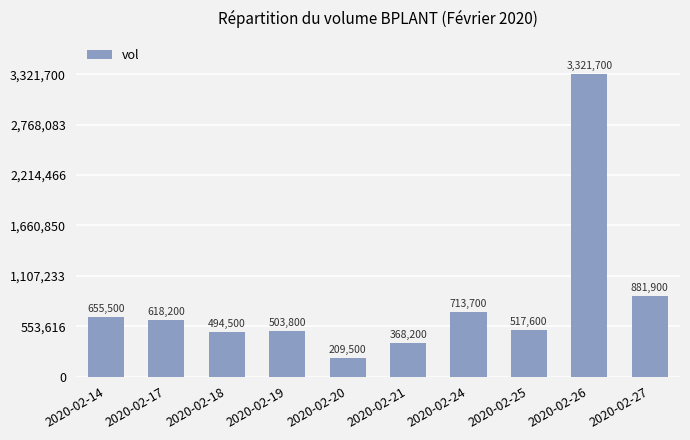

What is the sum of all values?

8284600